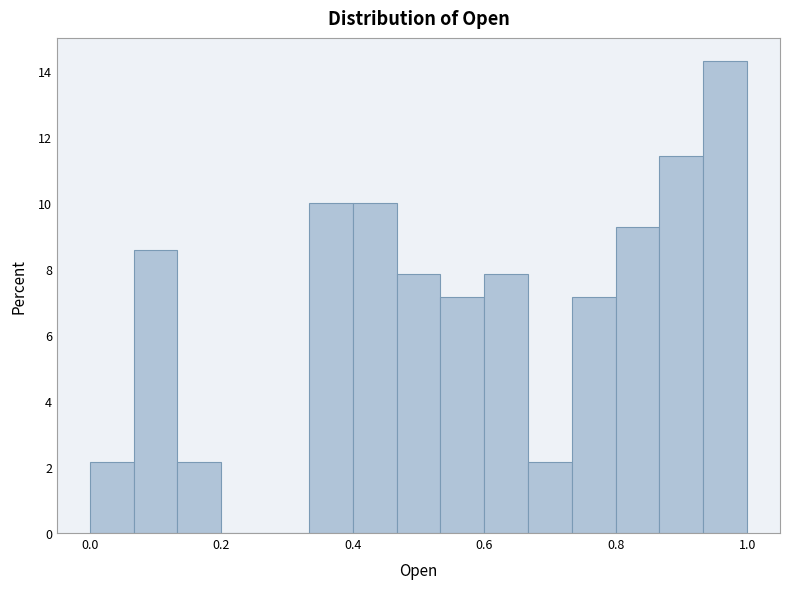

Around what value on the x-axis is the tallest bar? Give the approximate position of its centre, as read against the axis.

0.96